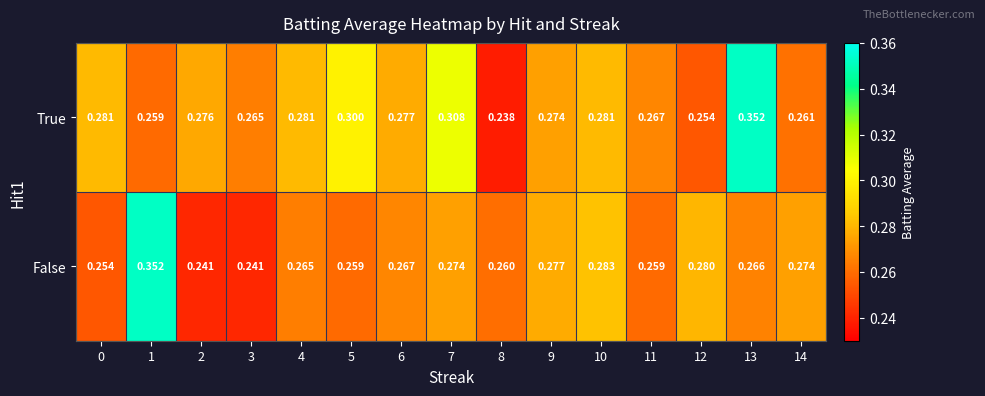

Rank the series by their average value, from highest to lowest.

True, False